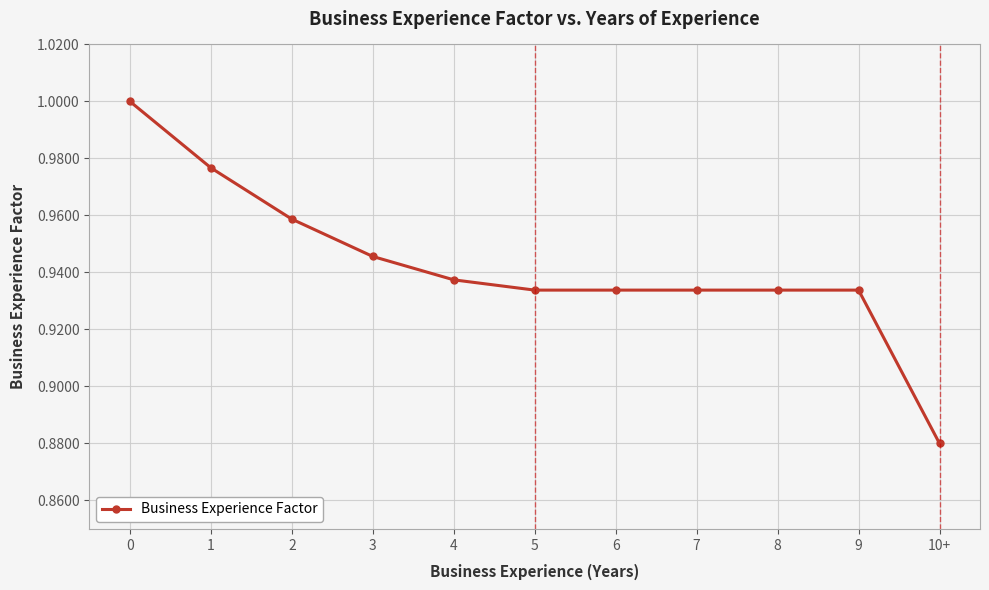

What is the label of the 1st point from the right?

10+